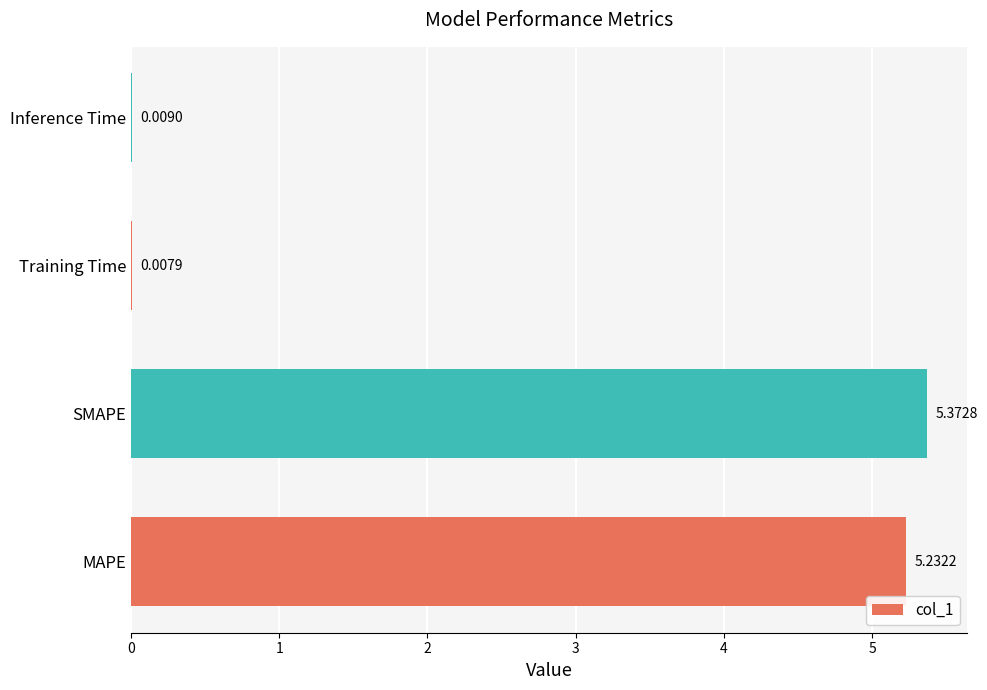

Between Training Time and MAPE, which is larger?

MAPE